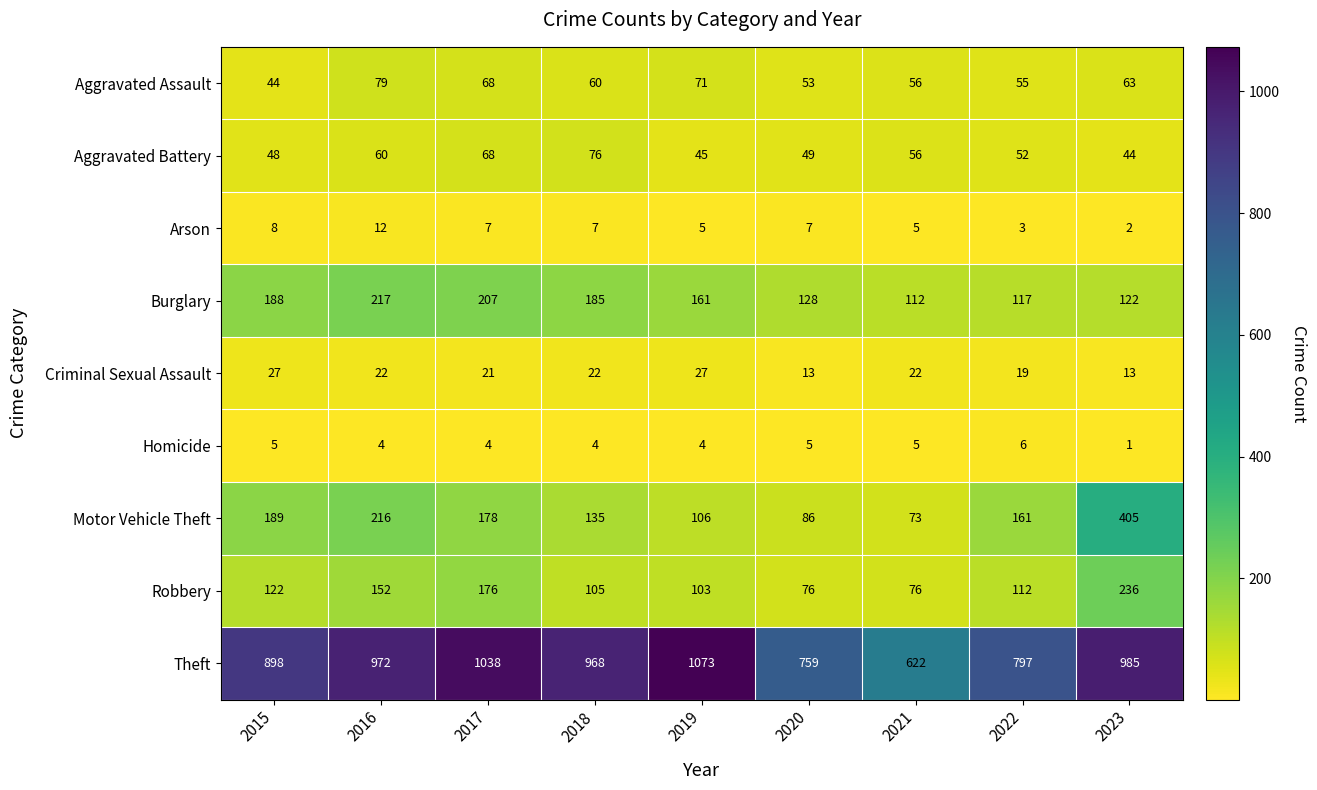

Is it true that Aggravated Assault equals 93 at 2021?

False